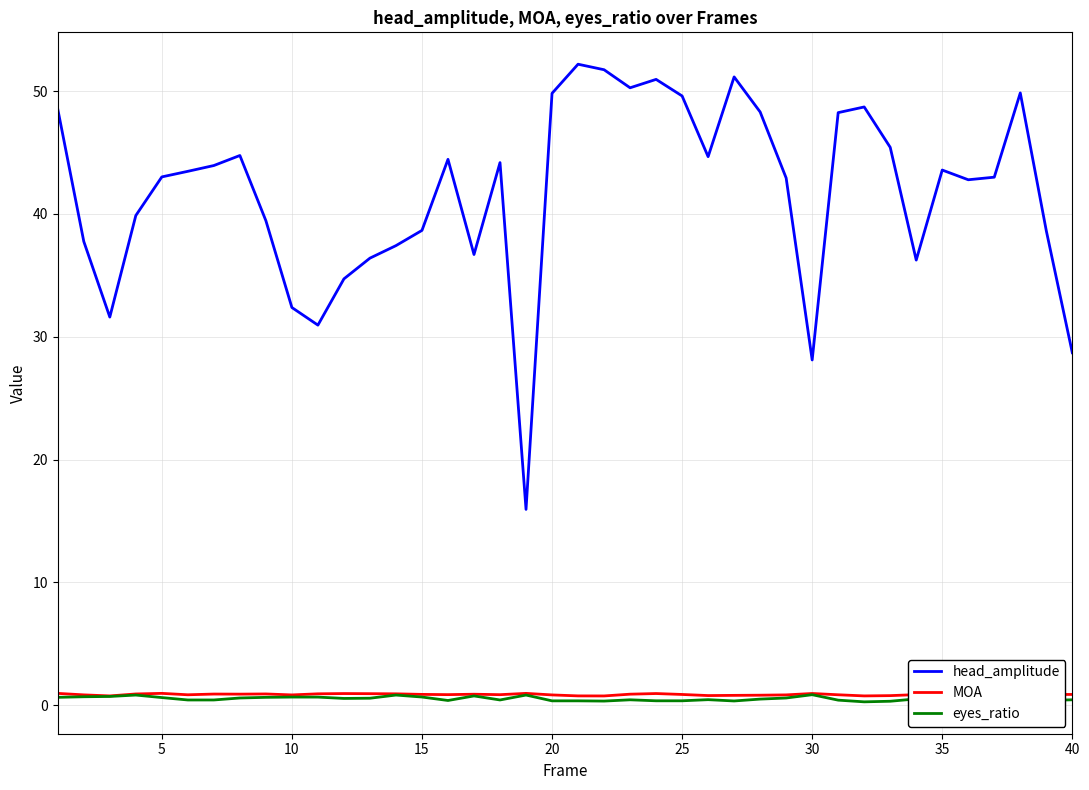

True or false: head_amplitude and eyes_ratio cross at least once.

False